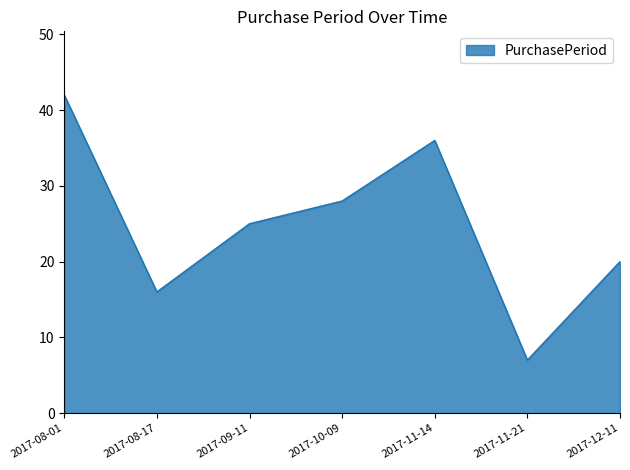

What is the sum of all values?

174